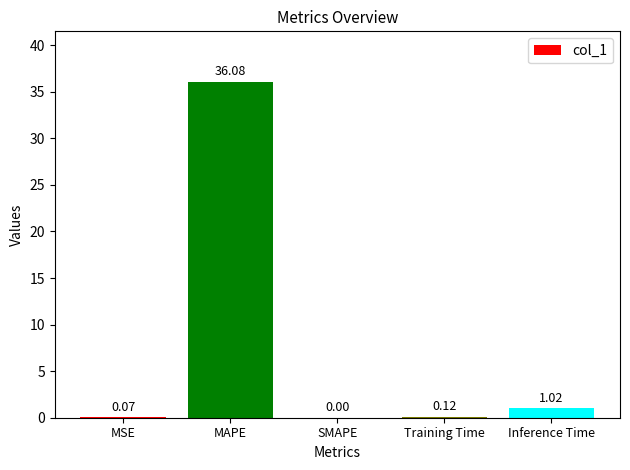

Between SMAPE and MSE, which is larger?

MSE